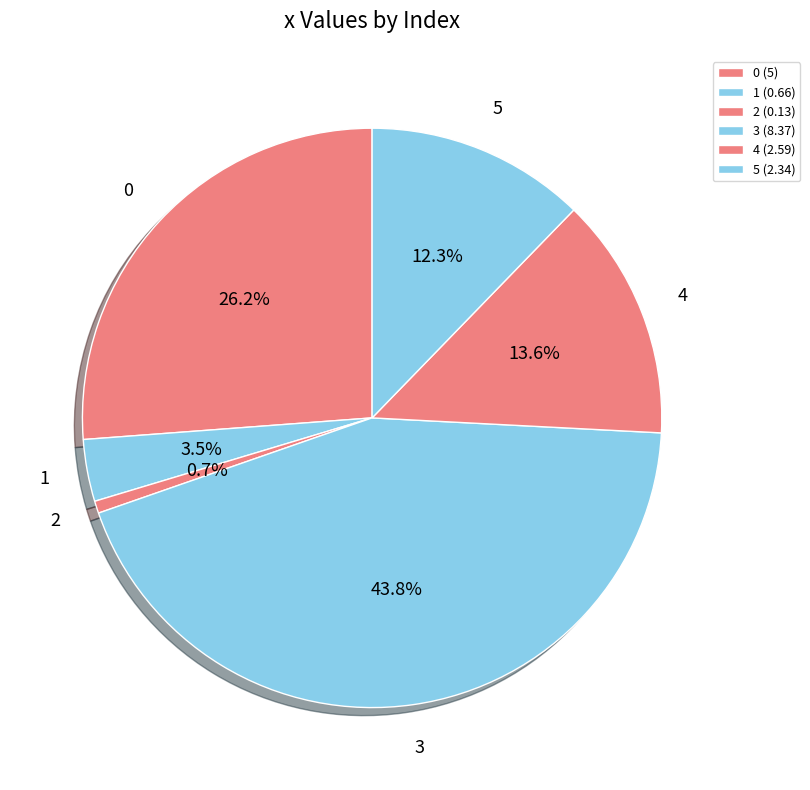

What is the smallest slice in the pie chart?

2